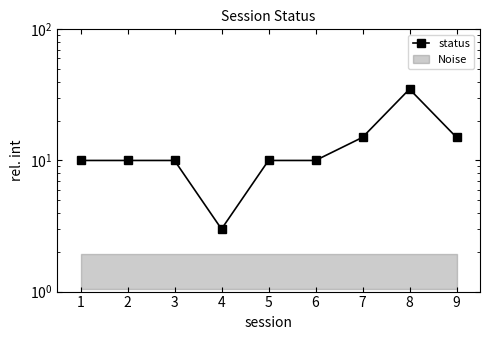

Count the values in the range 10 to 15.

7